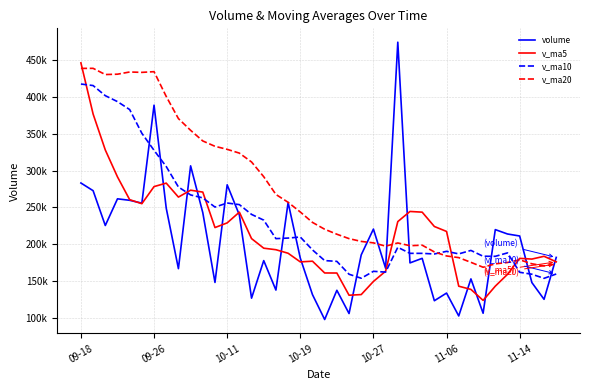

What are all the series names shown in the legend?

volume, v_ma5, v_ma10, v_ma20